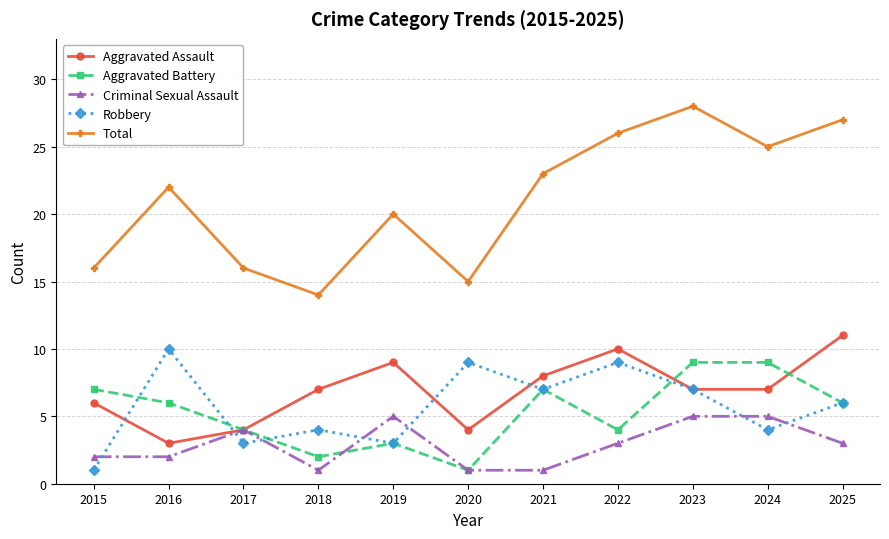

The value of Aggravated Battery at 2025 is 6. True or false?

True